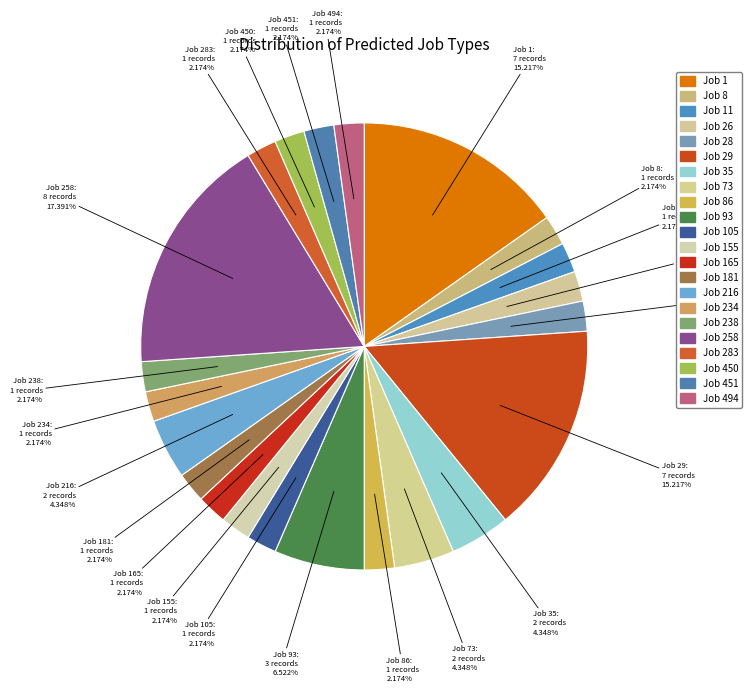

How many segments does this pie chart have?

22